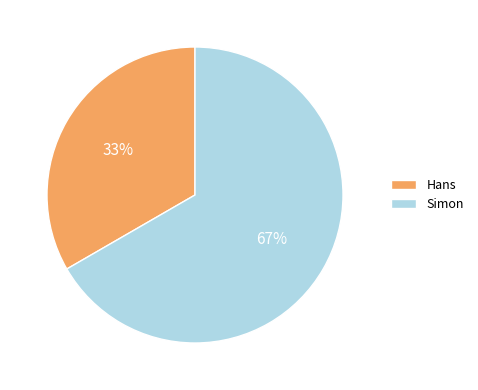

True or false: Hans accounts for 33% of the total.

True